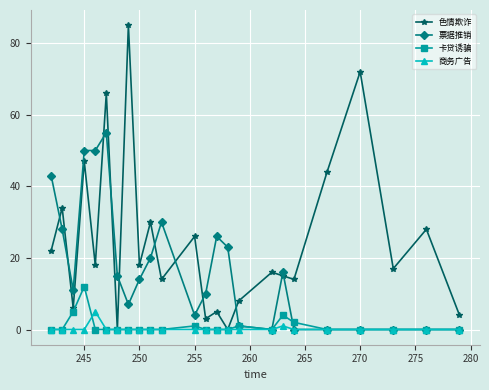

Which series has the widest spread of values?

色情欺诈